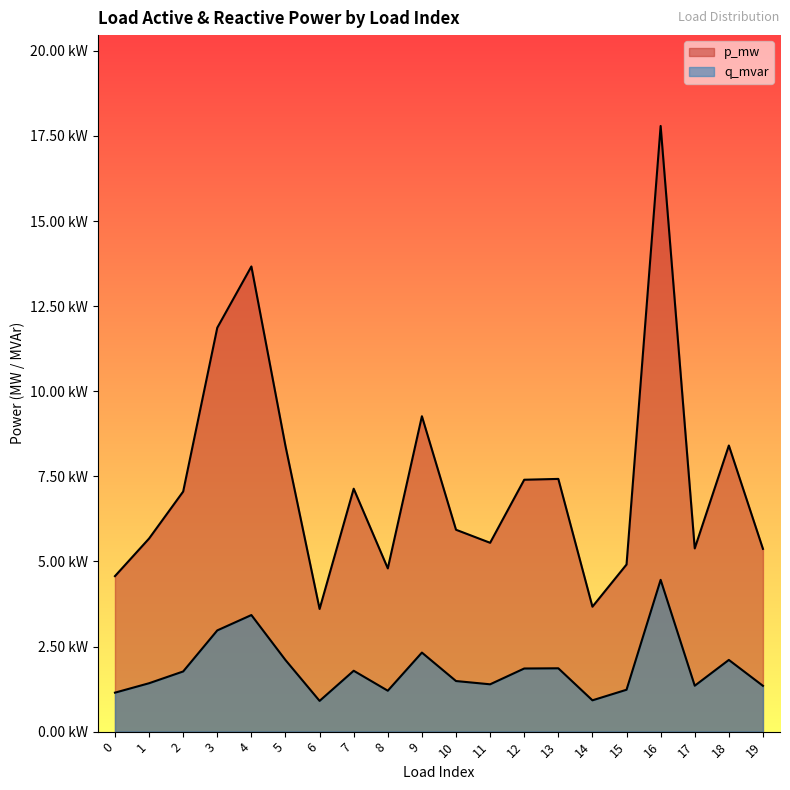

True or false: q_mvar and p_mw intersect in this chart.

False